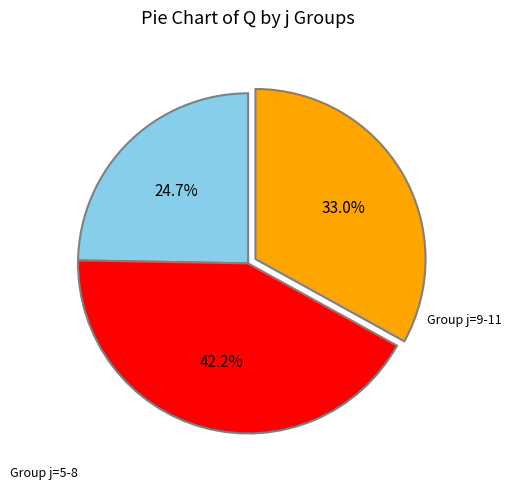

Is there a majority slice in this chart?

No